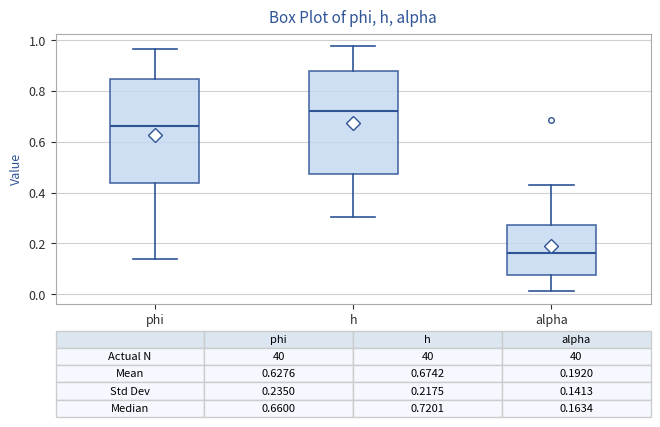

Which box's median line is the highest?

h